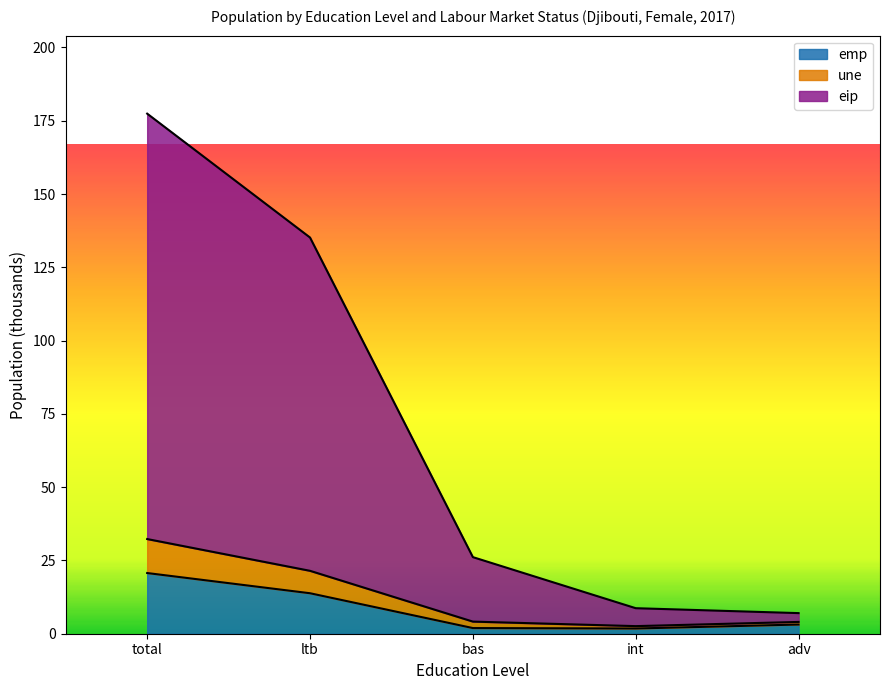

At which category is the sum across all series the highest?

total